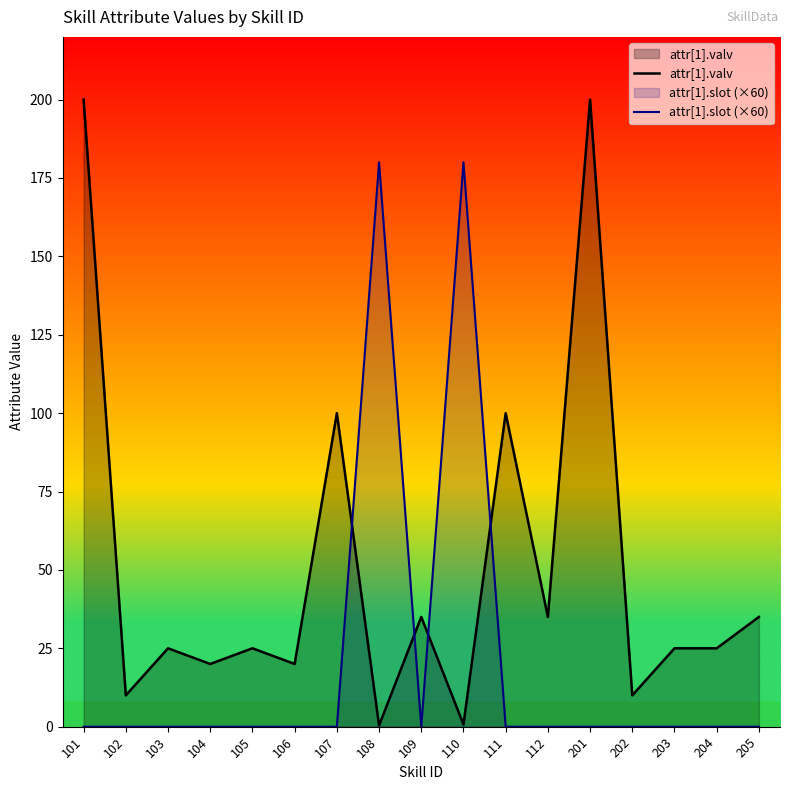

The attr[1].valv series shows 20.0 at 106. True or false?

True